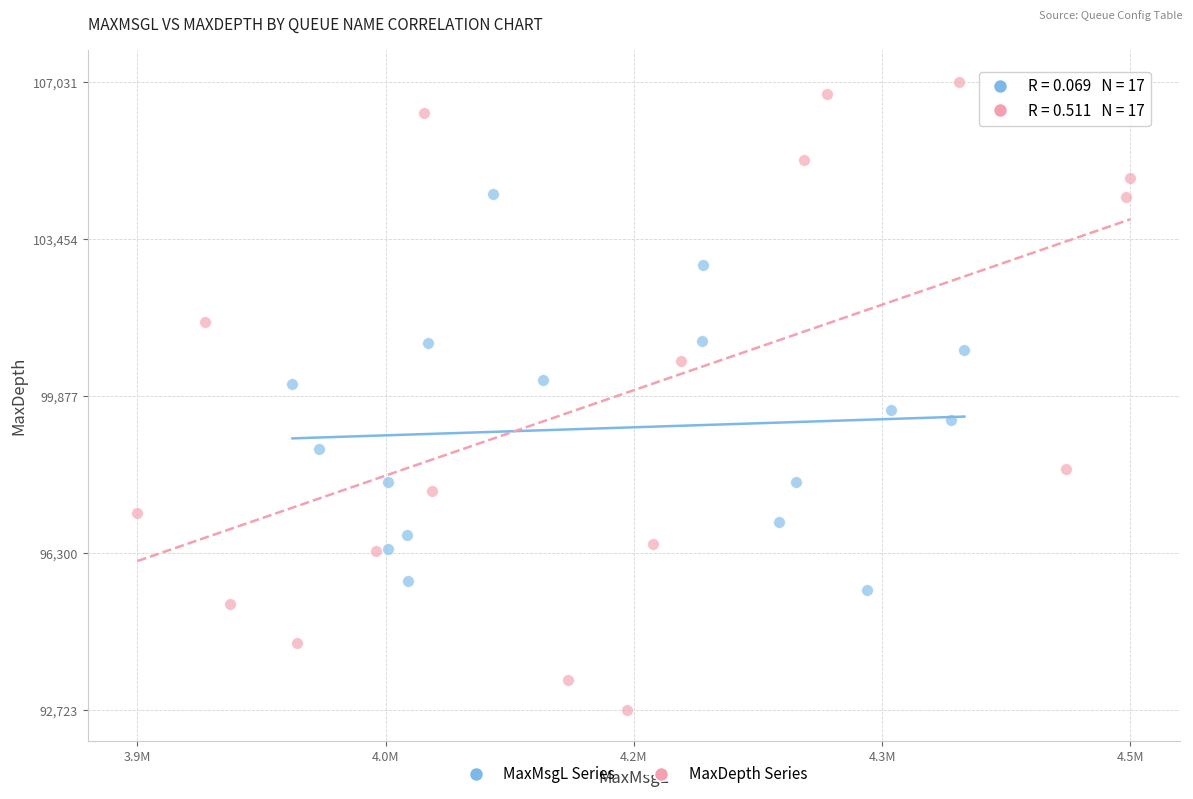

What are all the series names shown in the legend?

MaxMsgL Series, MaxDepth Series